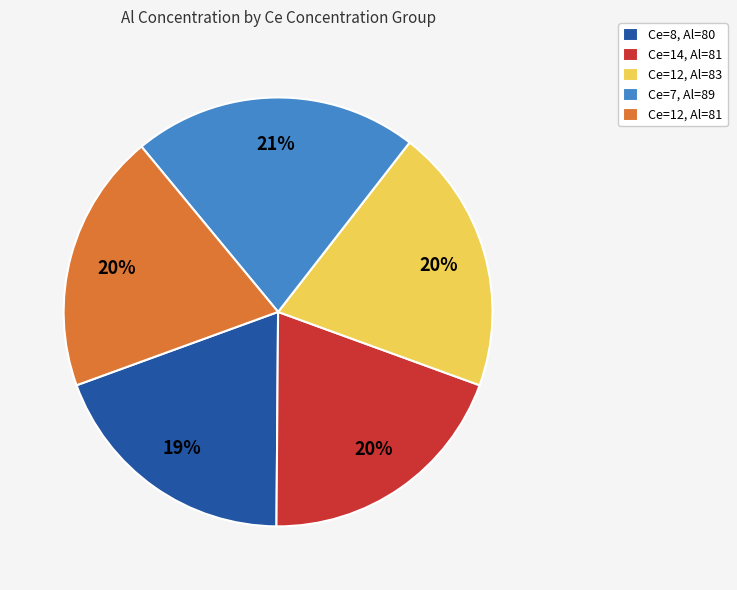

How many slices are in this pie chart?

5